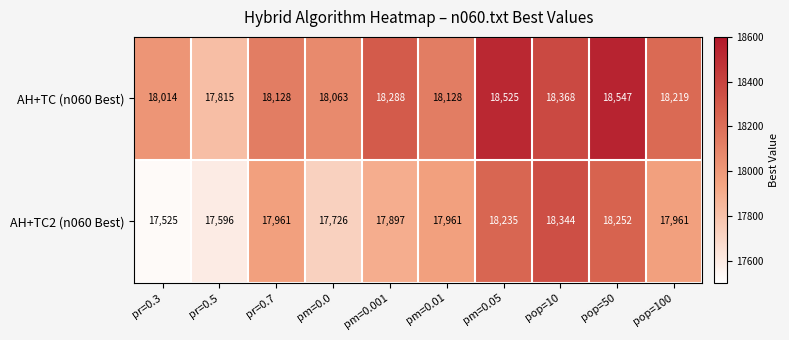

Rank the series by their average value, from lowest to highest.

AH+TC2 (n060 Best), AH+TC (n060 Best)